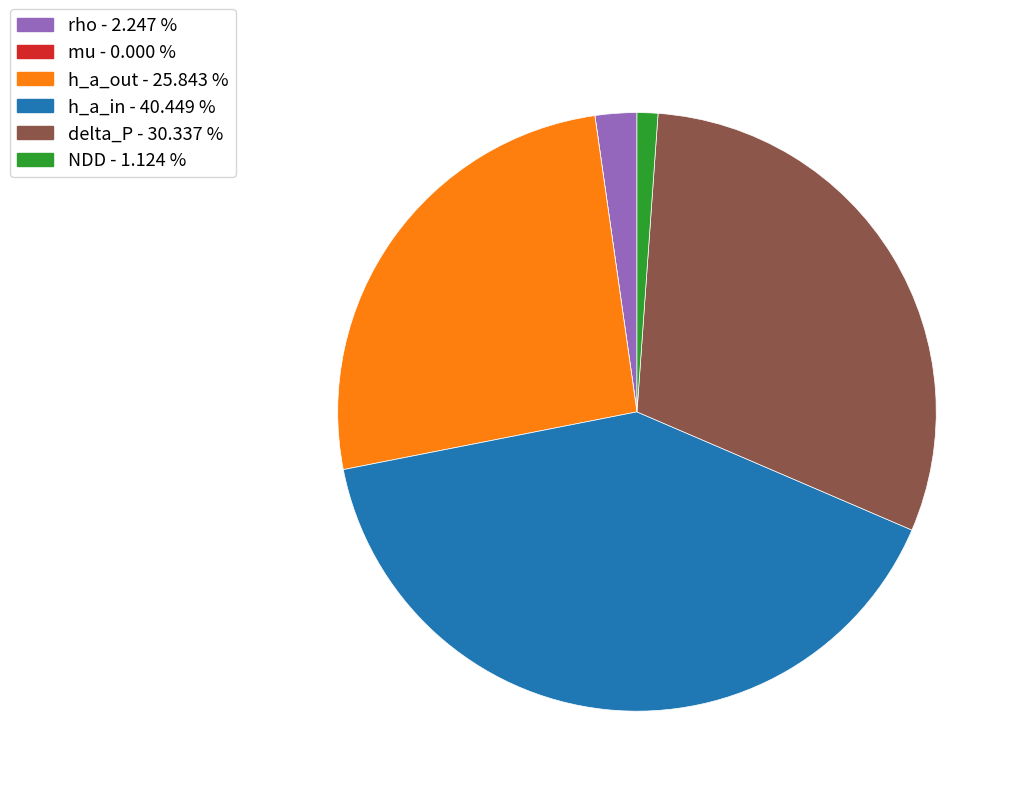

What is the largest slice in the pie chart?

h_a_in - 40.449 %